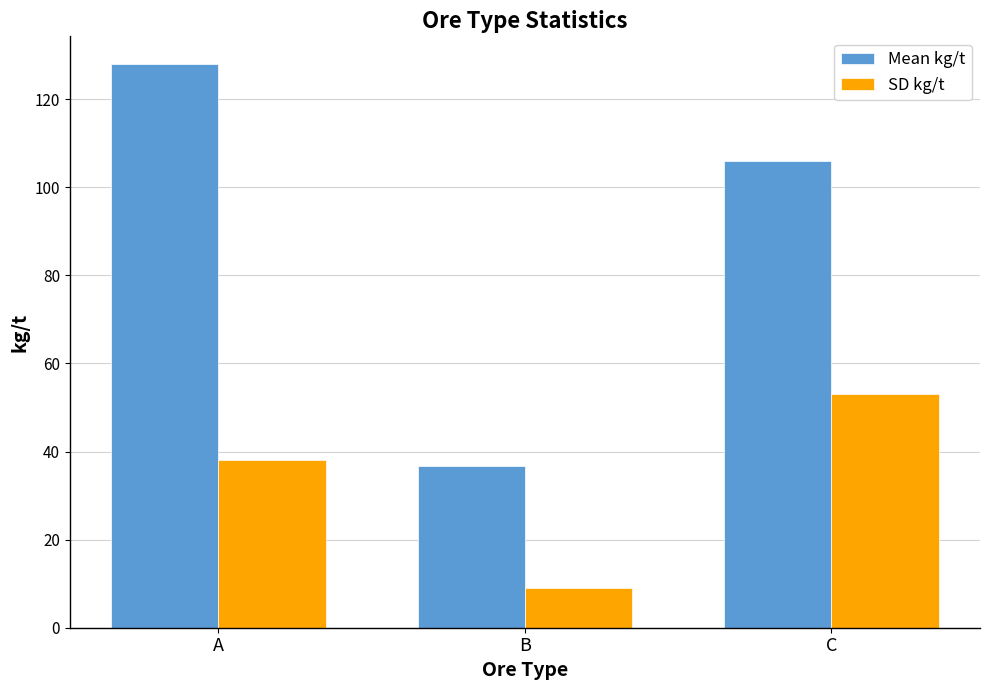

Are the bars horizontal?

No